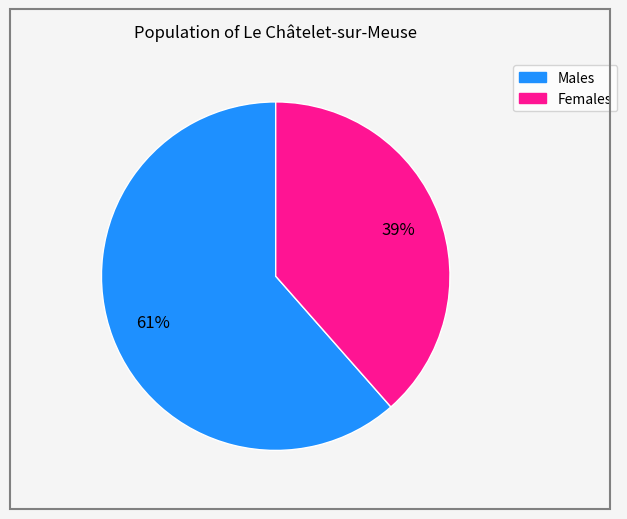

How many slices are in this pie chart?

2